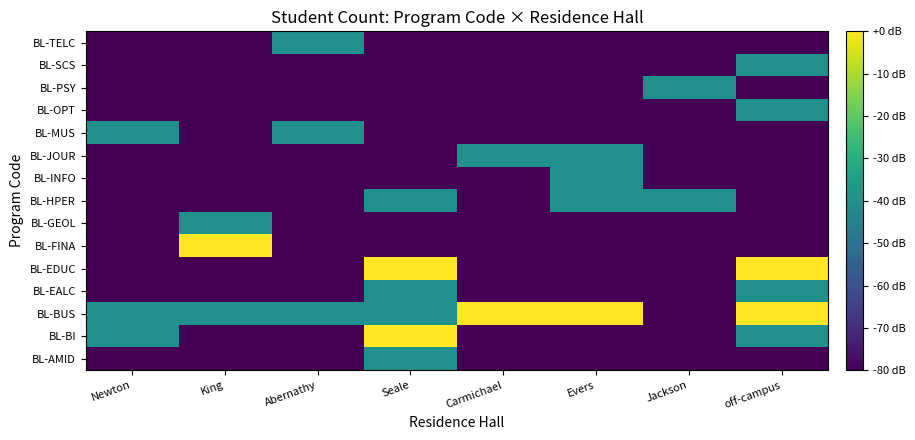

At which category is the sum across all series the highest?

Seale